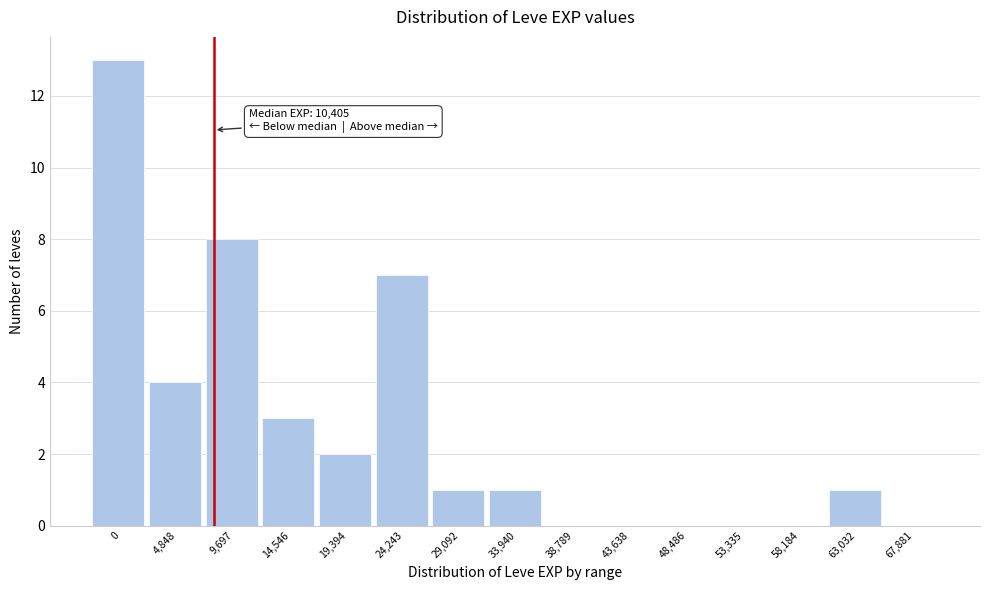

Reading left to right, extract all data points from this chart.

0=13	4,848=4	9,697=8	14,546=3	19,394=2	24,243=7	29,092=1	33,940=1	38,789=0	43,638=0	48,486=0	53,335=0	58,184=0	63,032=1	67,881=0